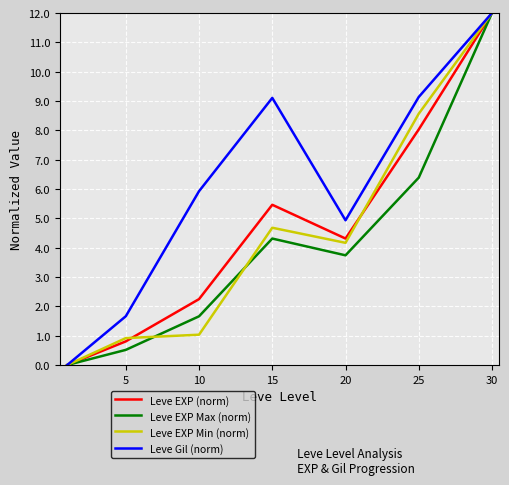

What is the difference between the maximum and minimum values in the Leve Gil (norm) series?

12.0